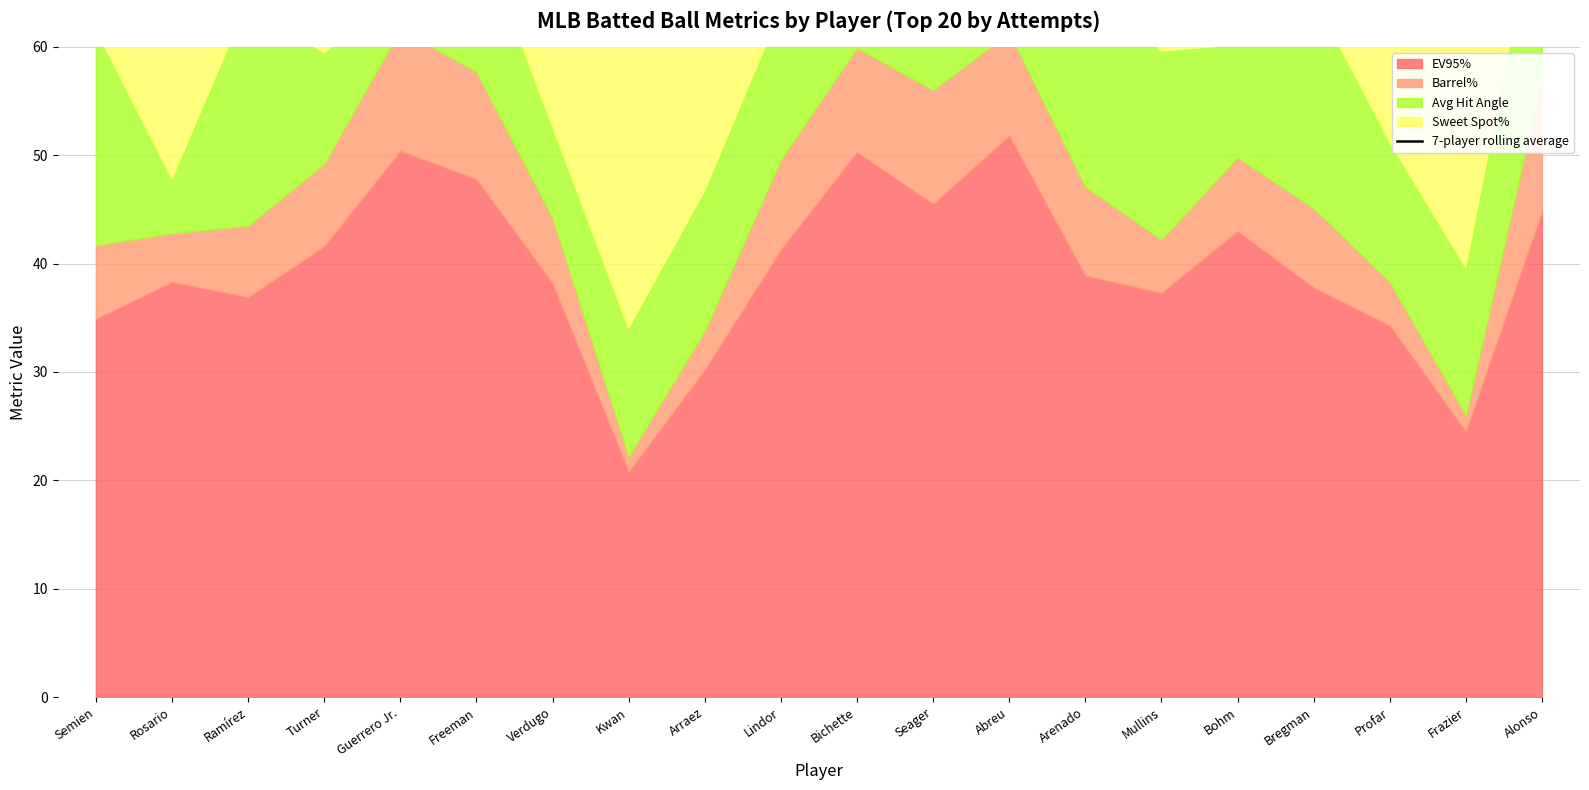

What is the sum of the values at Seager and Profar?

191.1